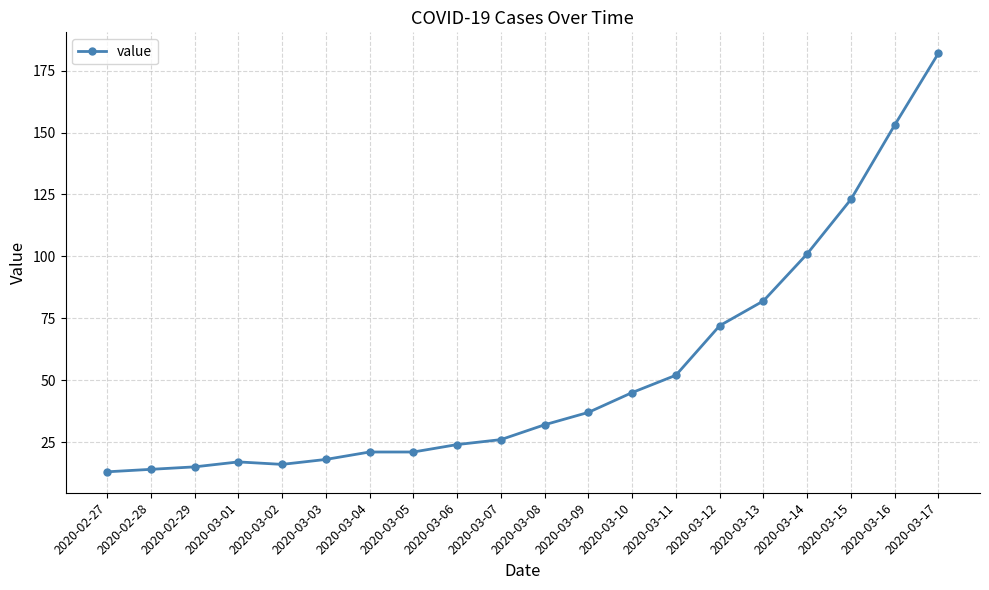

True or false: the data shows 72 at 2020-03-12.

True